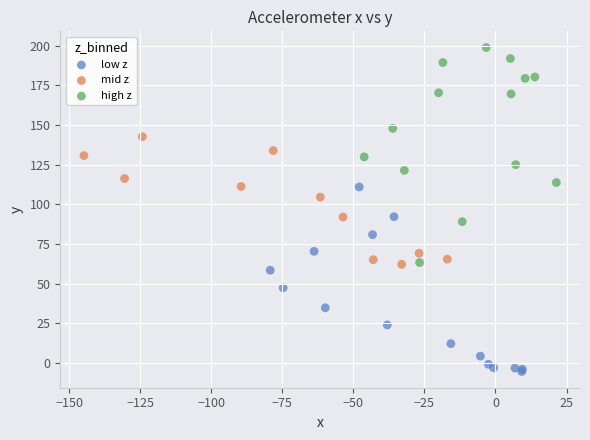

Which series reaches the minimum Y coordinate?

low z